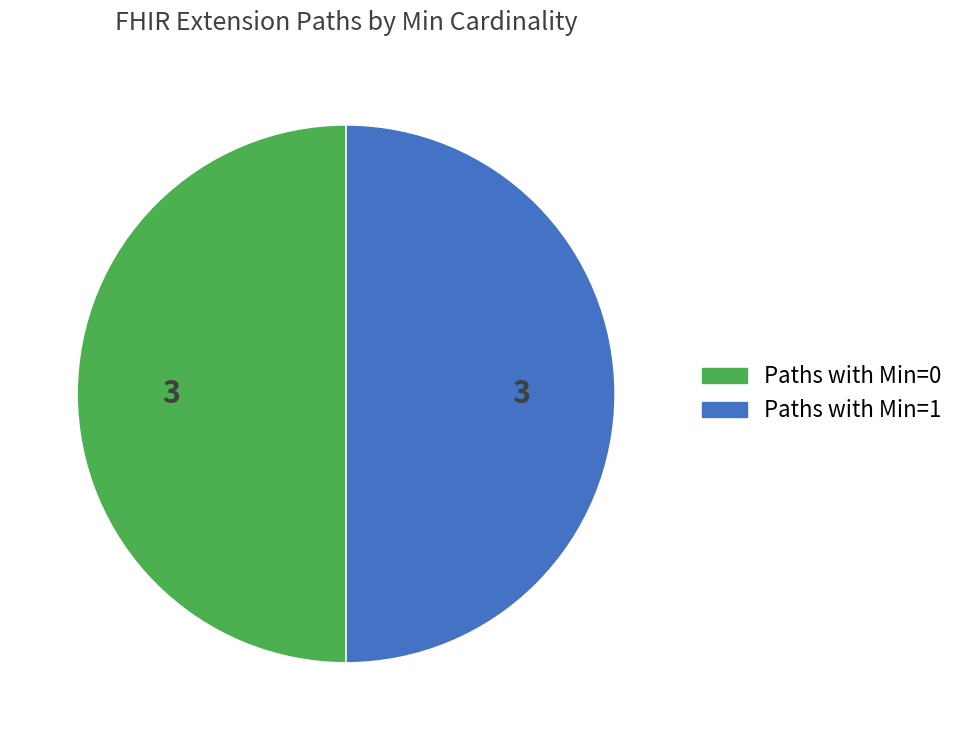

How many slices are in this pie chart?

2